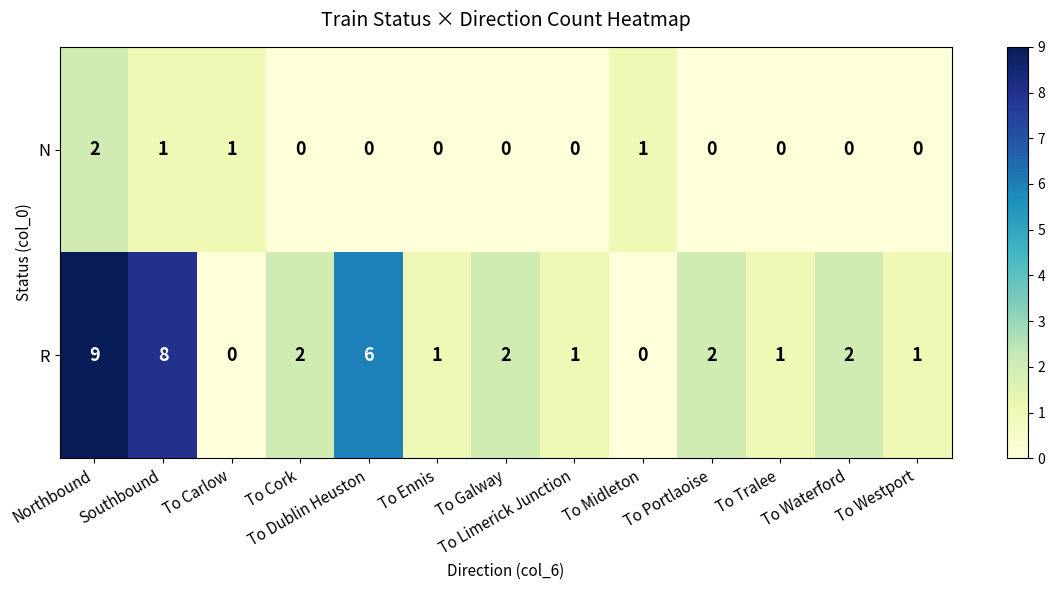

Which series has the widest spread of values?

R